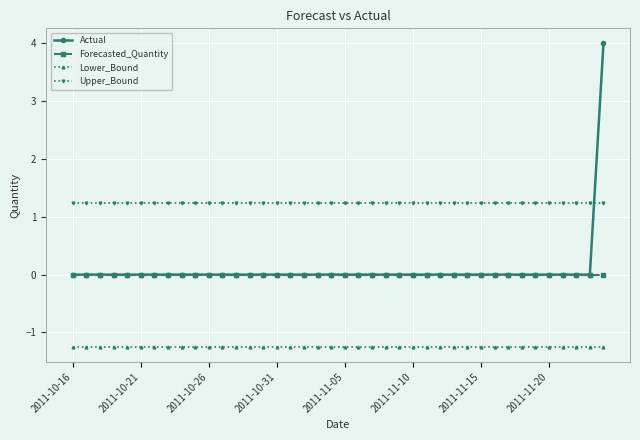

Which series has the largest total across all categories?

Upper_Bound